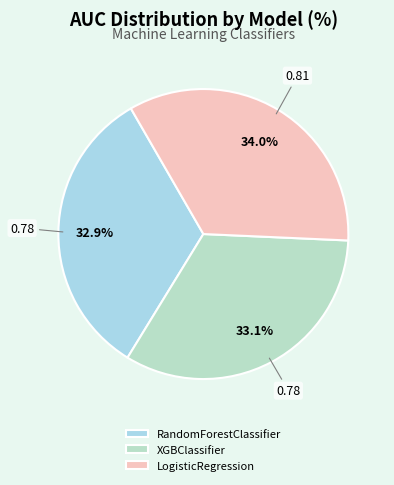

What percentage do RandomForestClassifier and LogisticRegression together represent?

66.9%